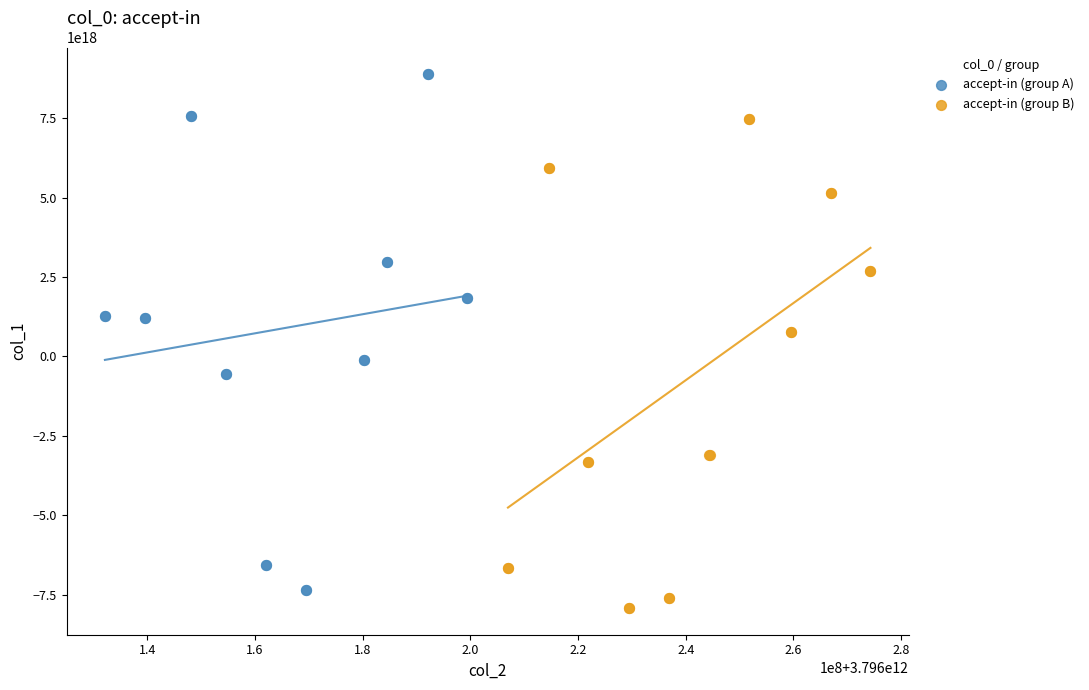

Which series reaches the minimum Y coordinate?

accept-in (group B)